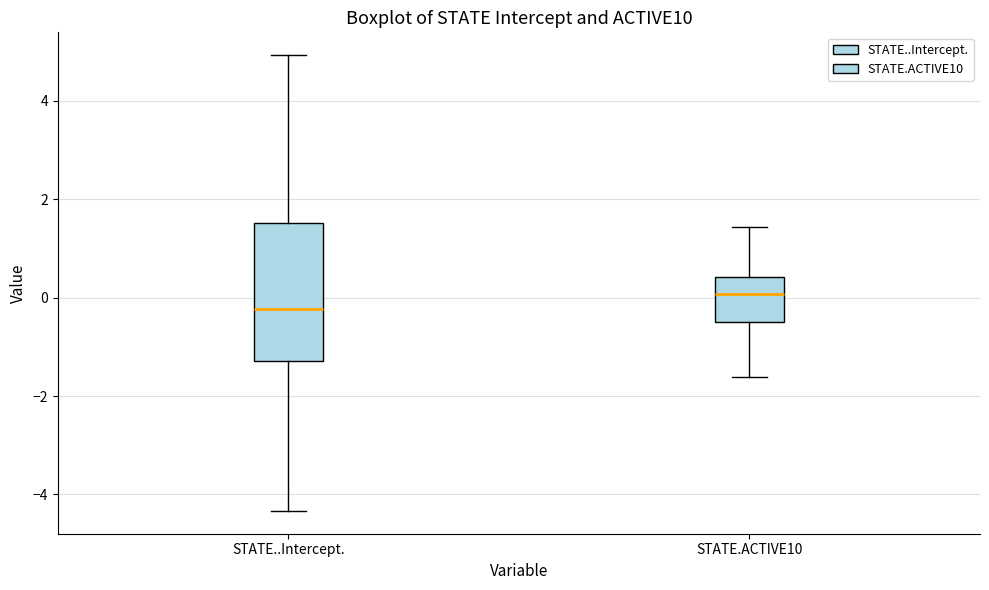

Which box's median line is the lowest?

STATE..Intercept.